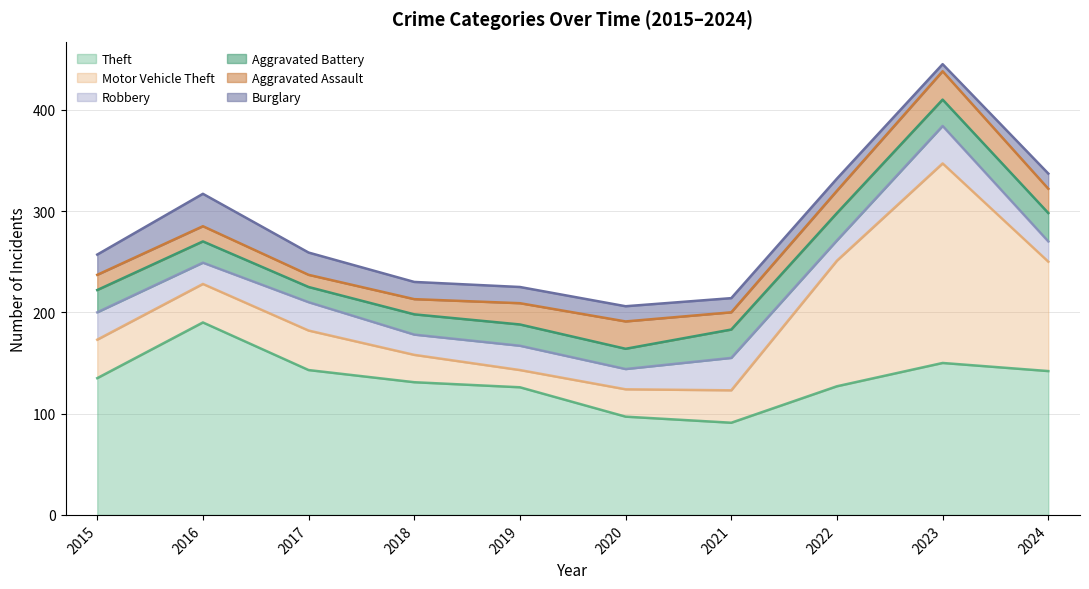

Rank the series at 2024 from highest to lowest value.

Theft, Motor Vehicle Theft, Aggravated Battery, Aggravated Assault, Robbery, Burglary